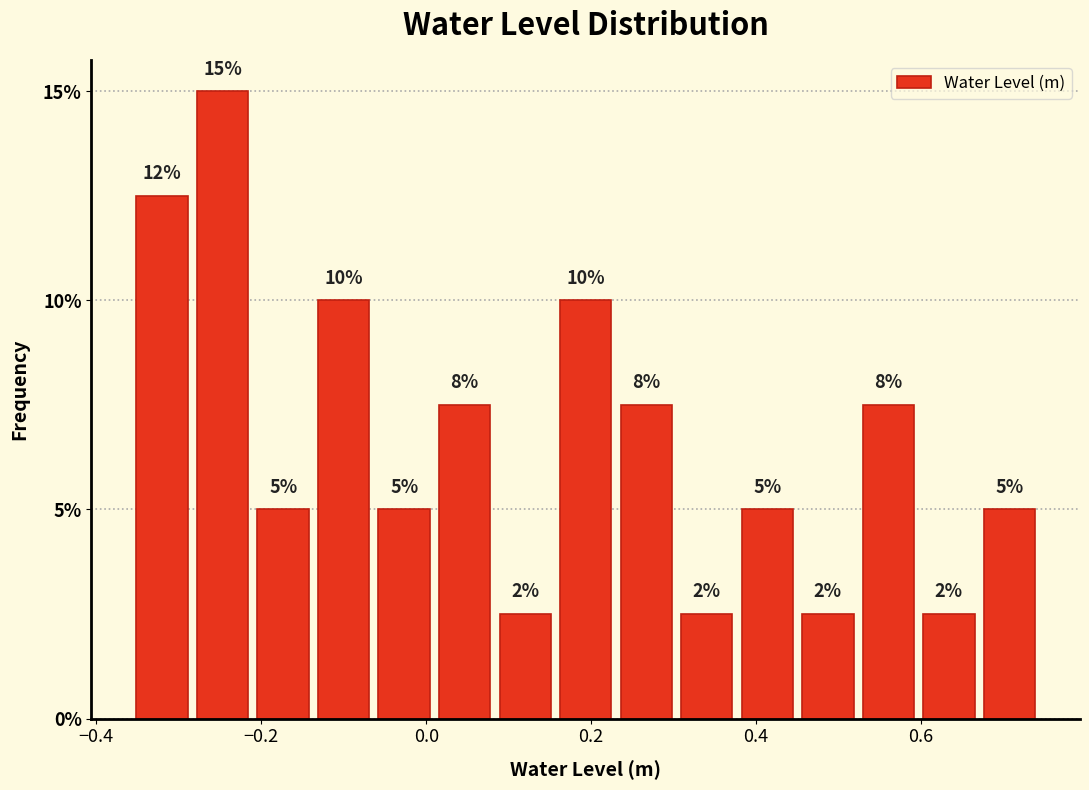

Around what value on the x-axis is the tallest bar? Give the approximate position of its centre, as read against the axis.

-0.24